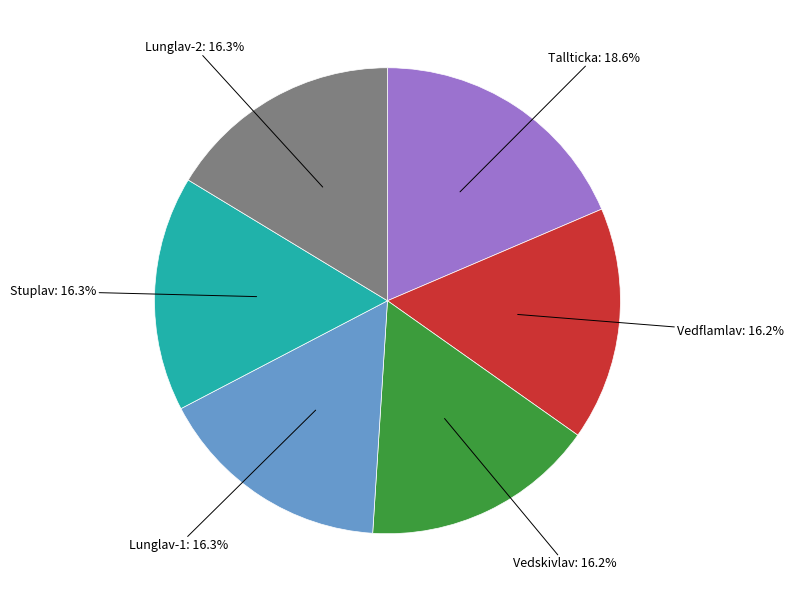

How many slices are in this pie chart?

6